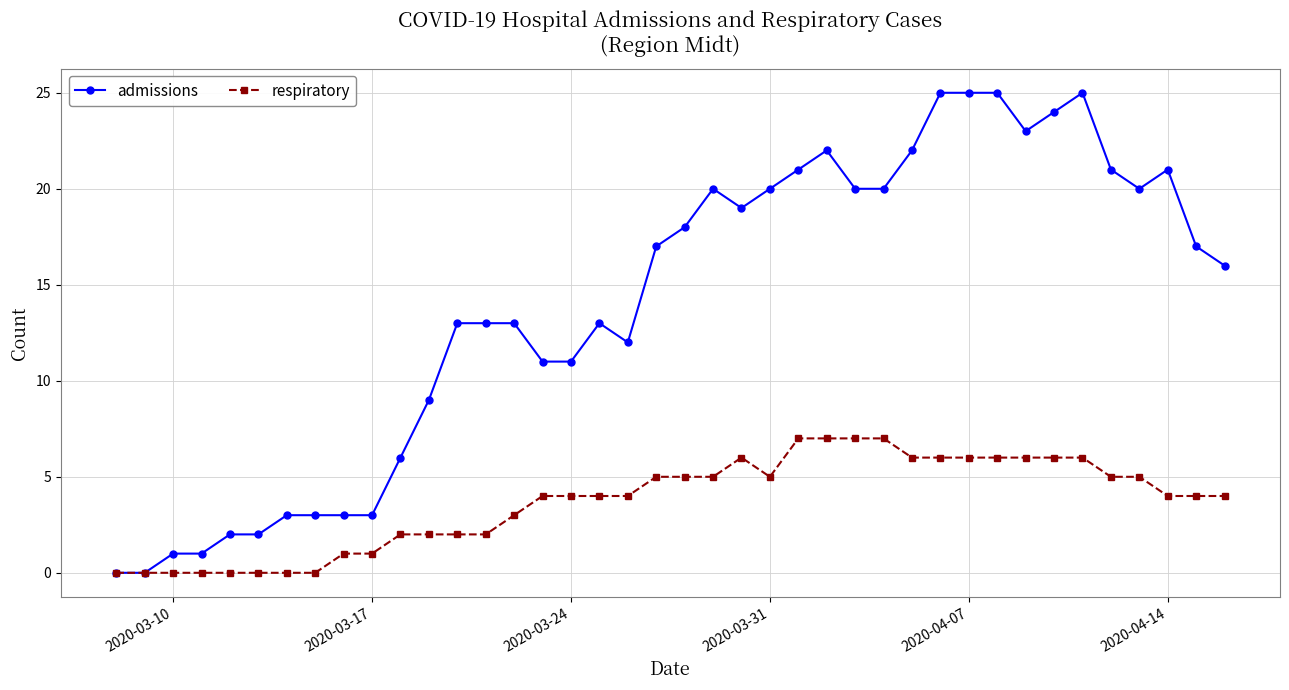

Does the chart display data point markers on the line(s)?

Yes